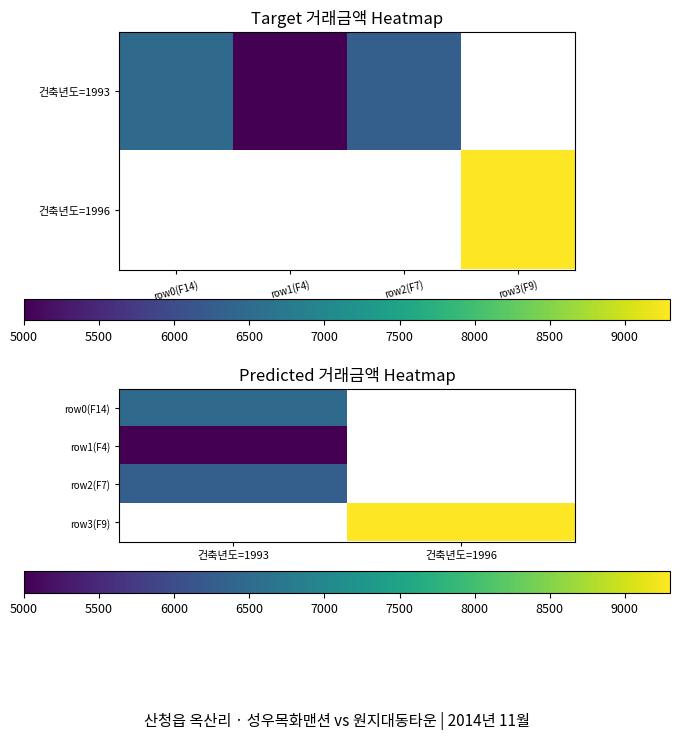

What is the maximum value for row1(F4)?

5000.0